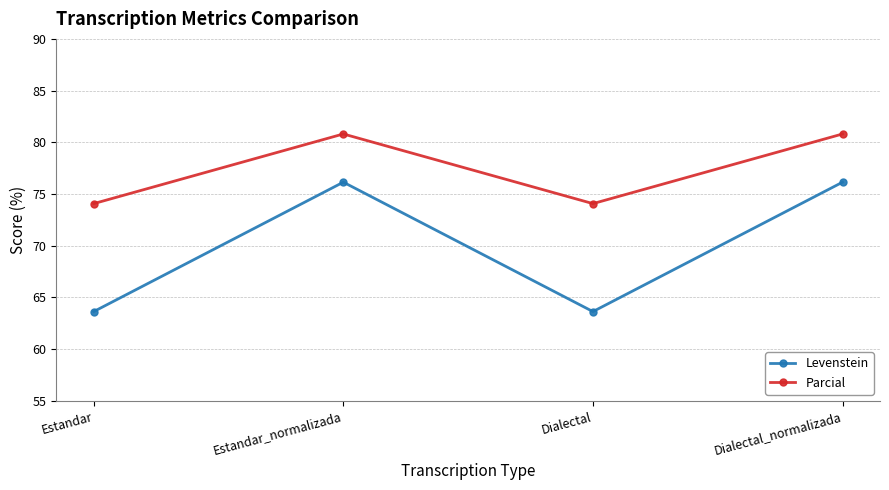

Rank the series by their average value, from lowest to highest.

Levenstein, Parcial